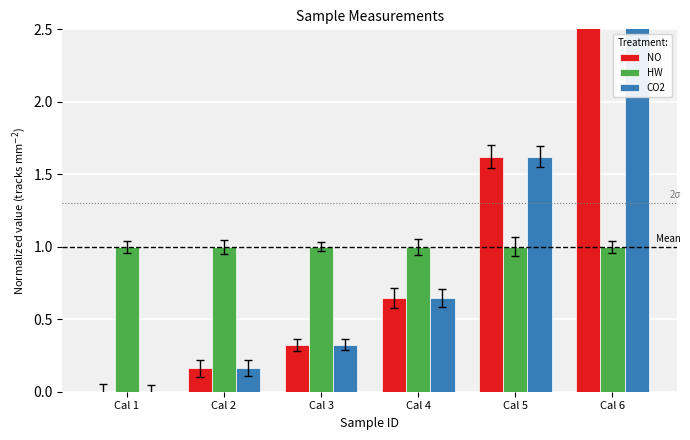

What is the total value across all series at Cal 3?

1.6